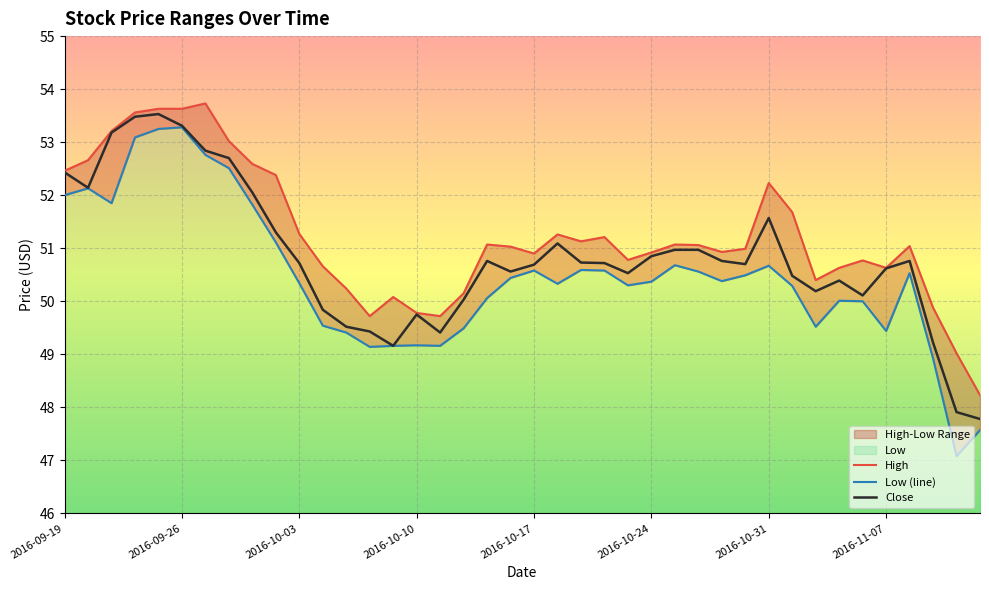

Where is the first local minimum for High?

13